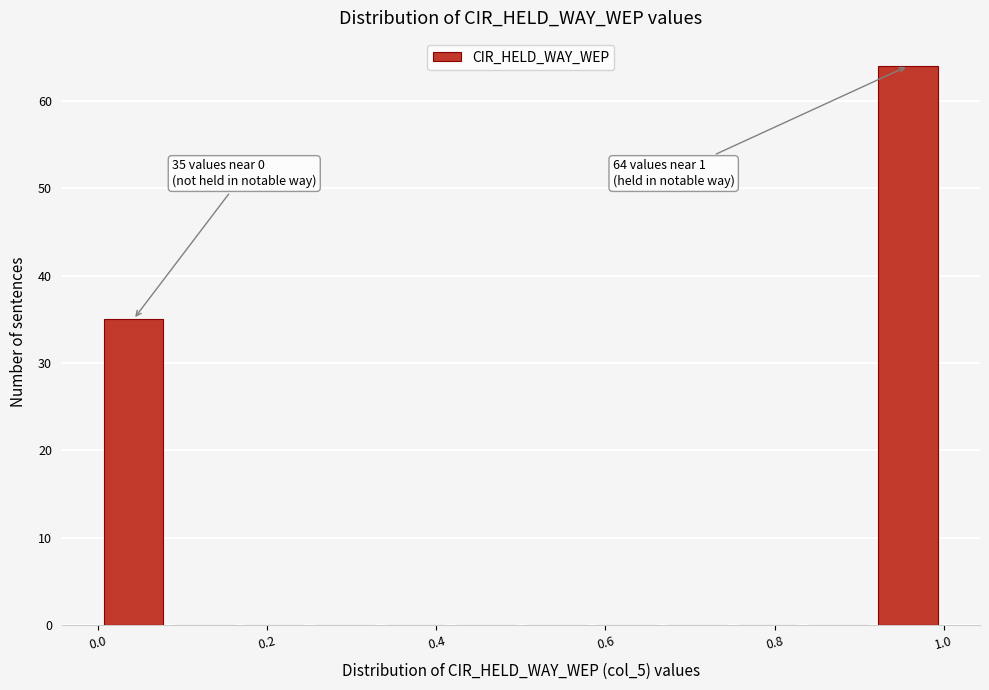

Over which range of the x-axis is the bar tallest?

0.92 to 1.00